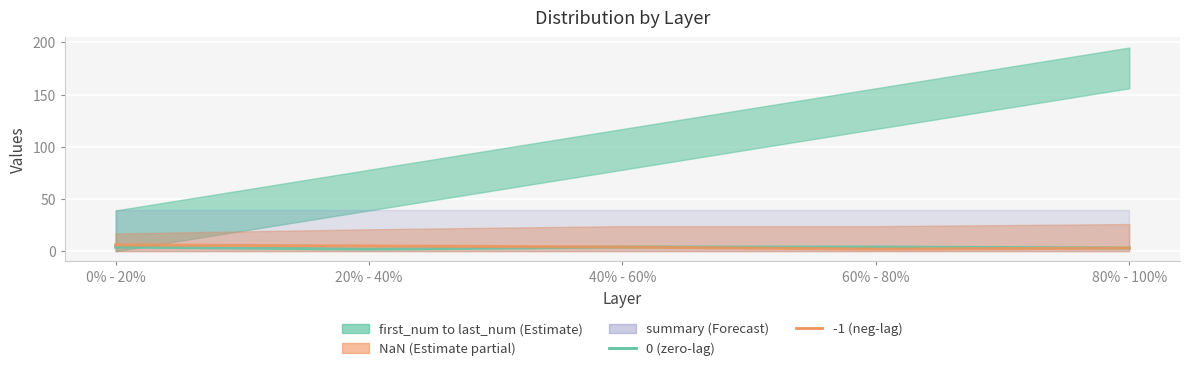

Reading right to left, what are all the values shown in this chart?

0 (zero-lag): 3	4	4	2	4
-1 (neg-lag): 3	2	4	5	6